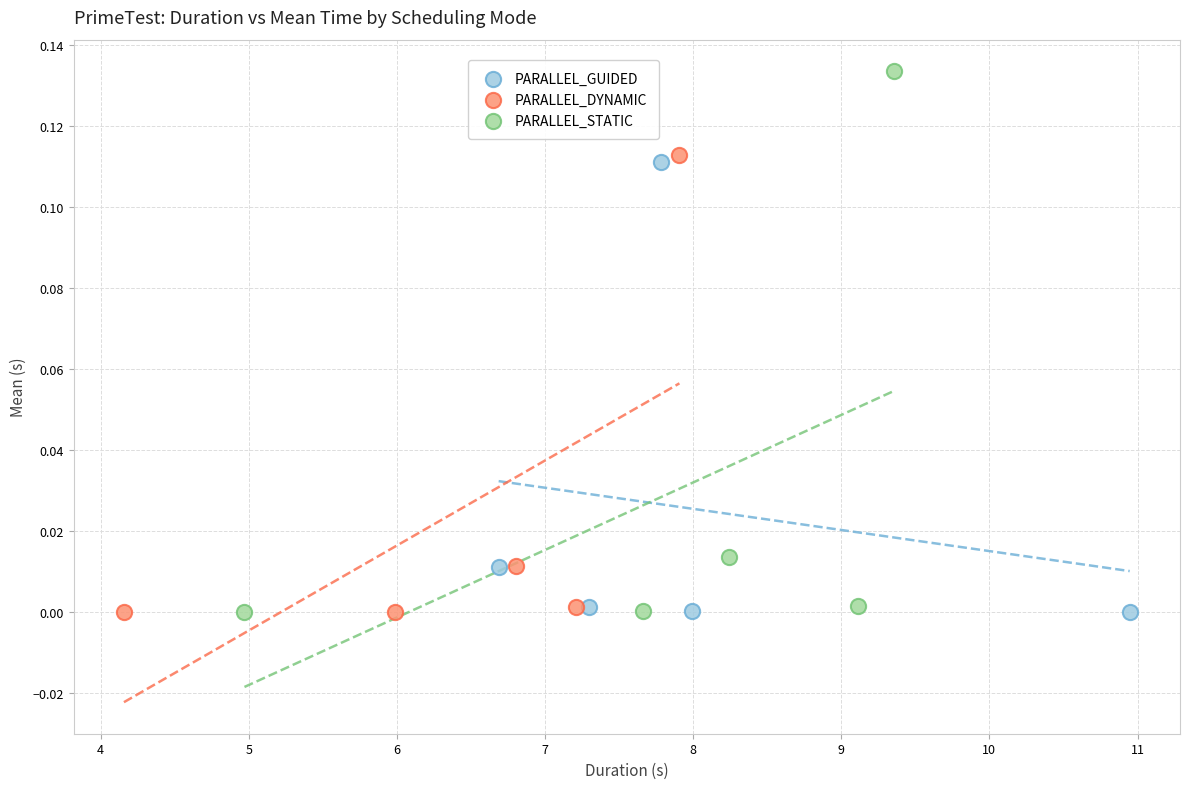

Which series has the largest Y range (max minus min)?

PARALLEL_STATIC